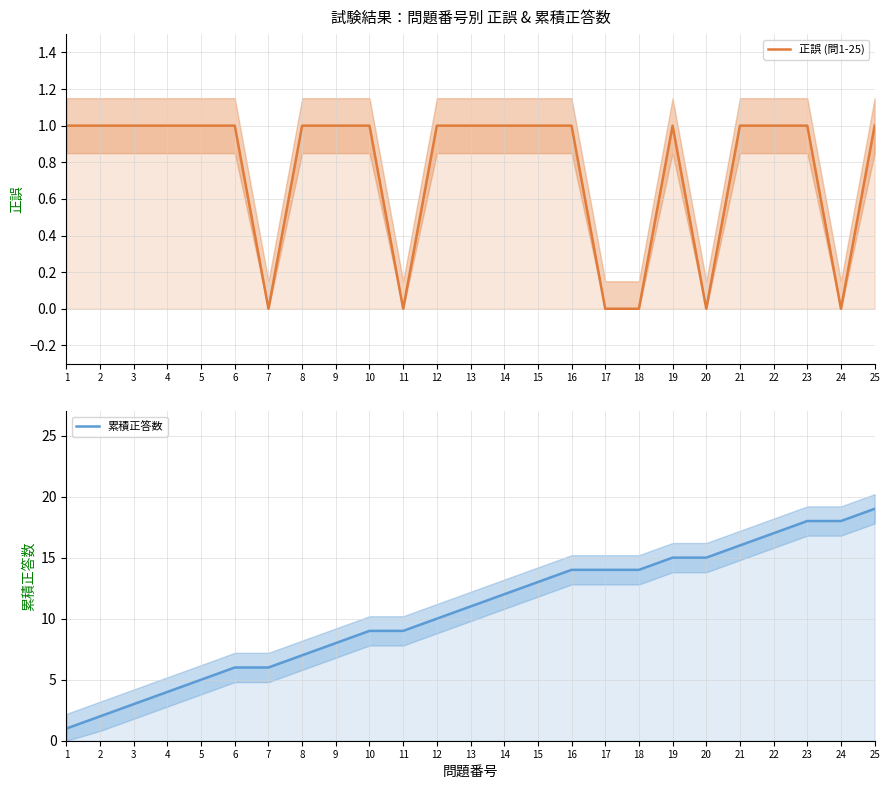

True or false: 正誤 (問1-25) has more than 0 interior local peaks.

True